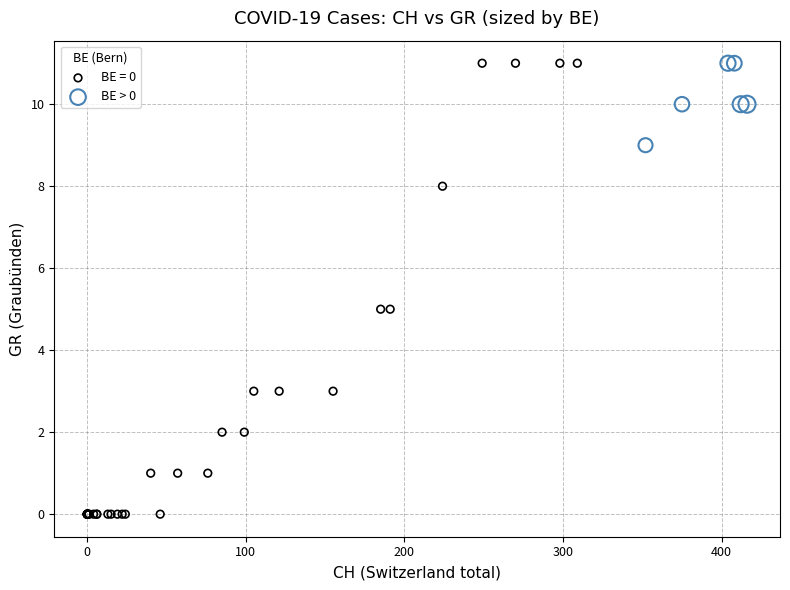

Which series has the widest spread of Y values?

BE = 0